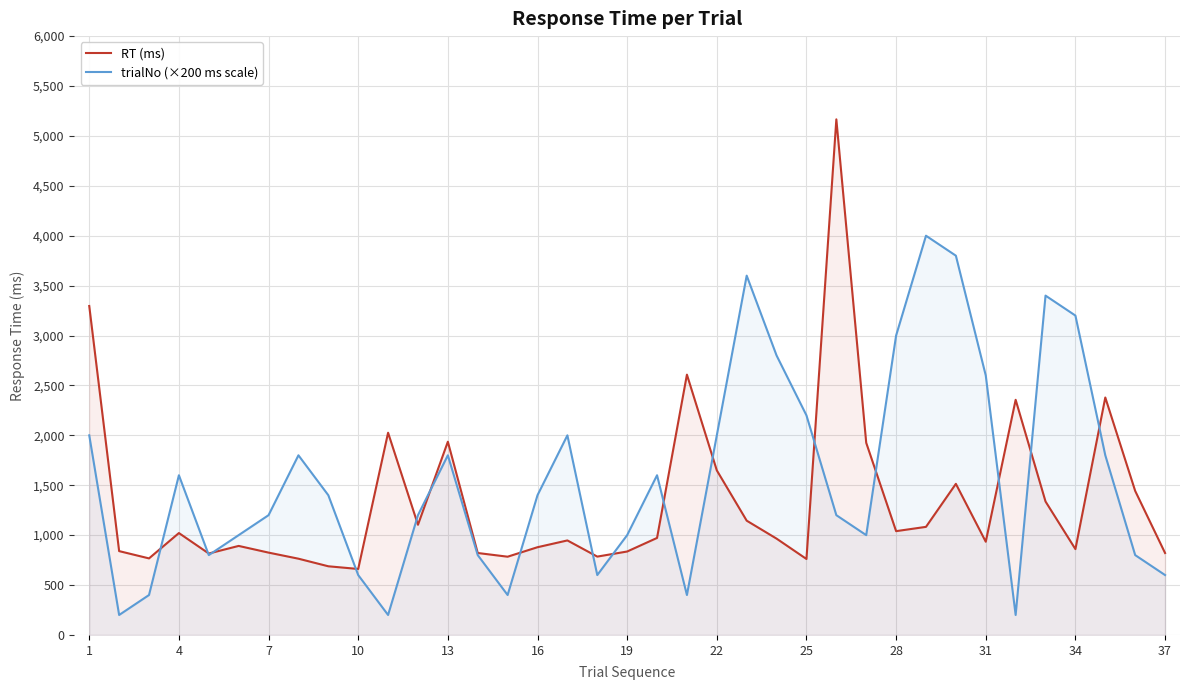

What is the spread (max minus min) of values at 4?

579